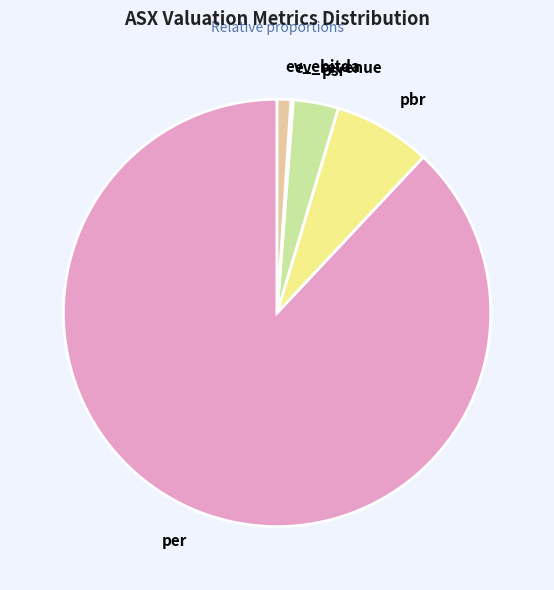

Combined, do per and psr account for over 50%?

Yes